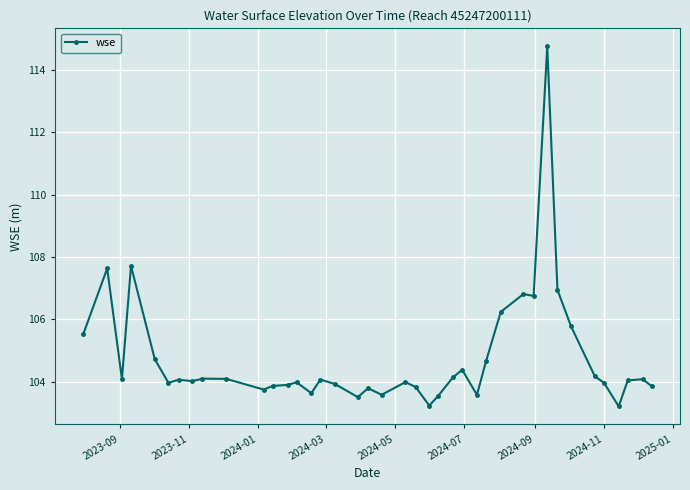

What is the average value?

104.7